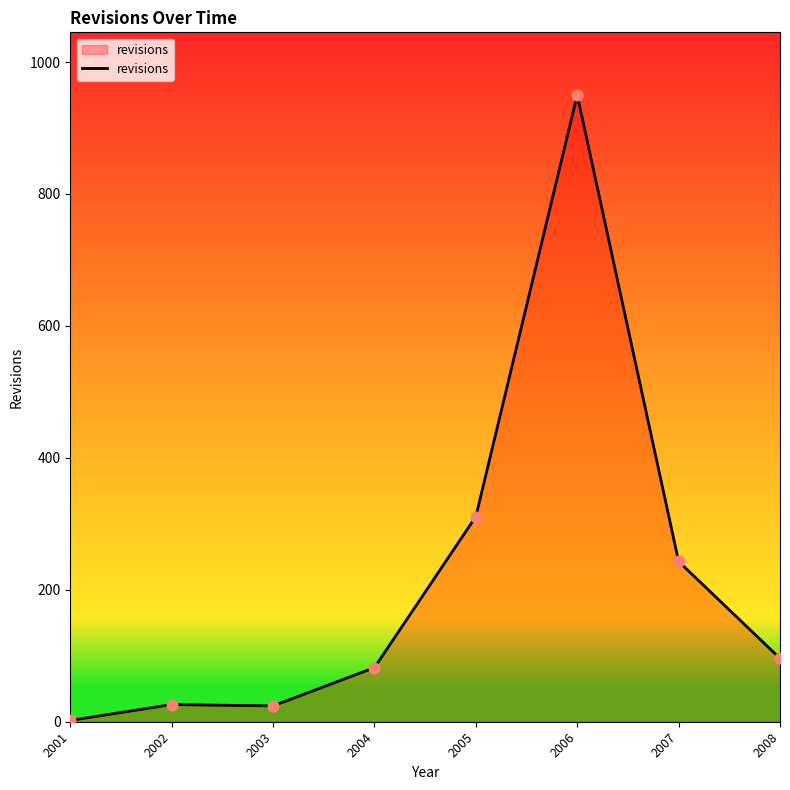

What is the ratio of the value at 2008 to the value at 2006?

0.1